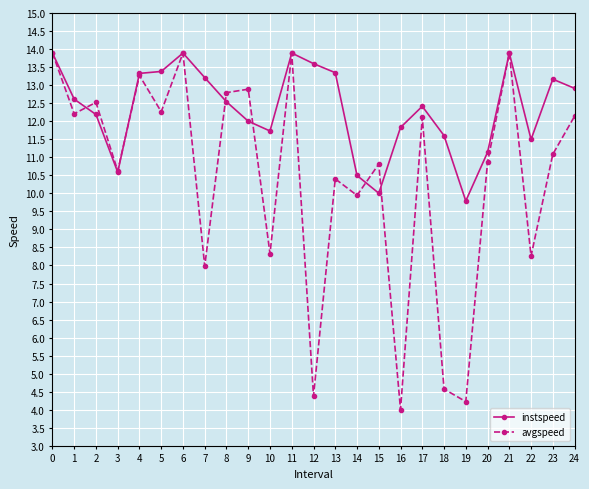

At 19, list the series in order from largest to smallest.

instspeed, avgspeed